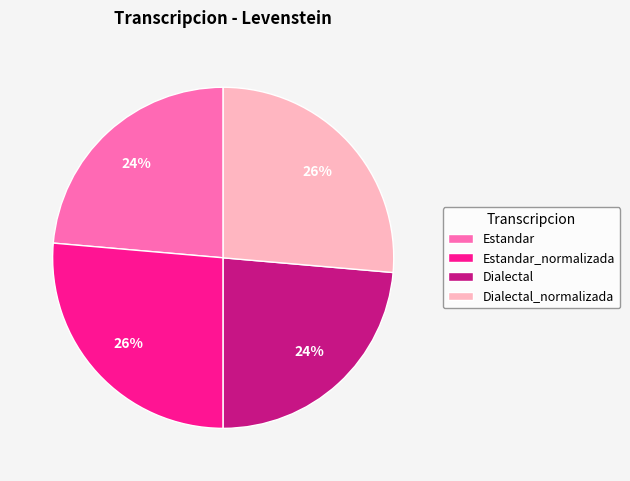

To the nearest percent, what is the average slice percentage?

25%